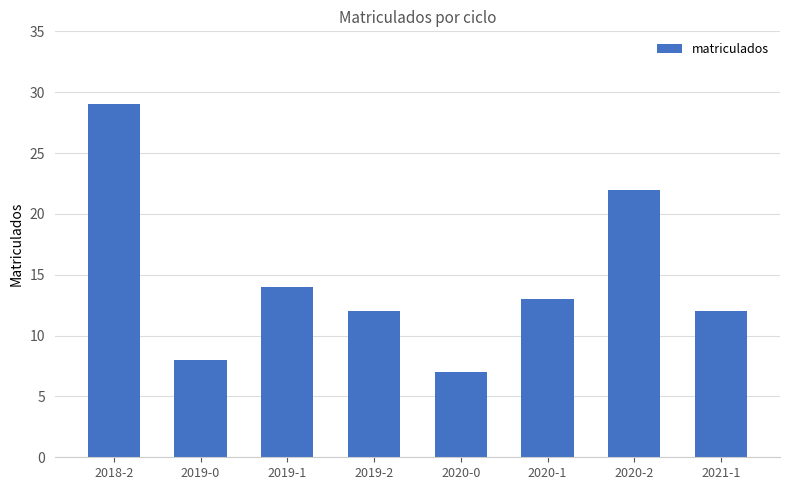

What is the average value?

15